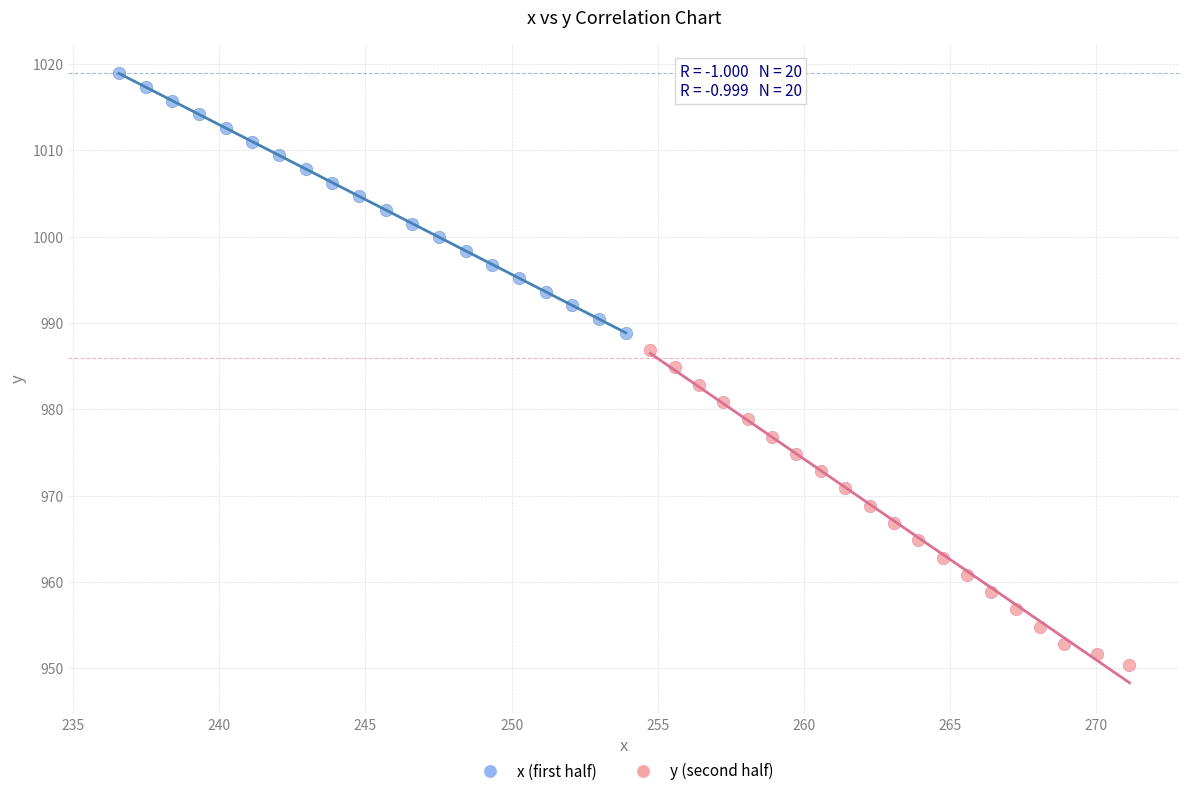

Which series has the largest Y range (max minus min)?

y (second half)